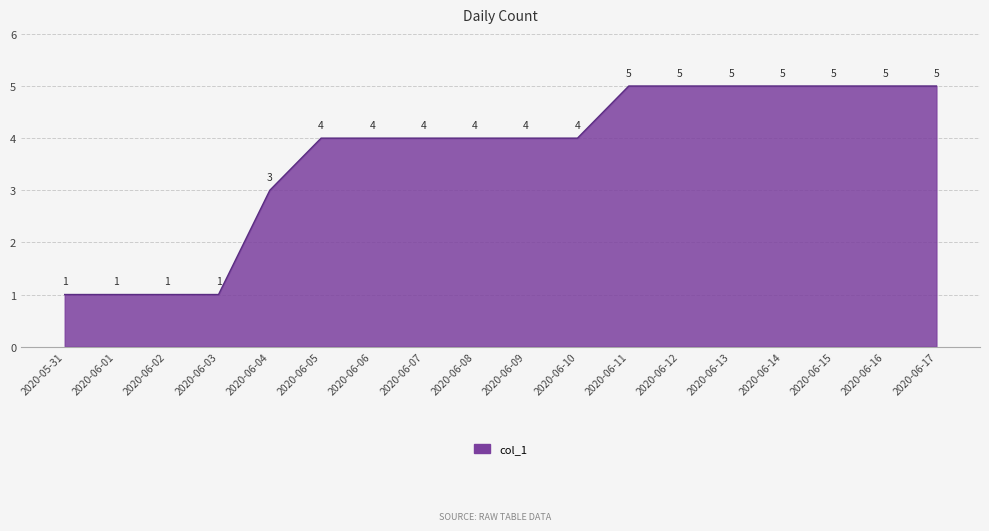

What is the sum of all values?

66